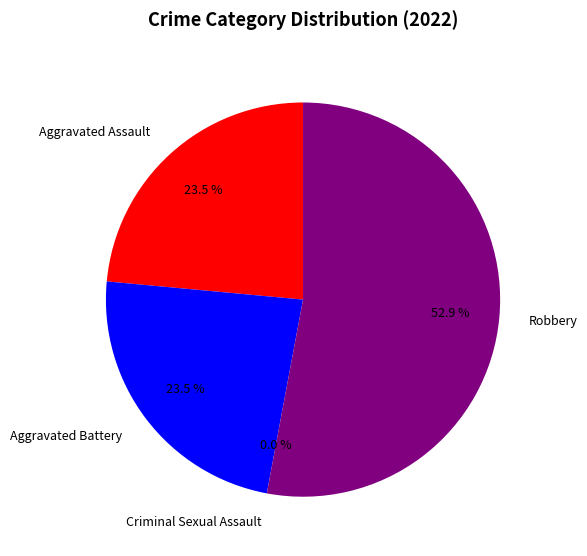

What is the majority slice?

Robbery